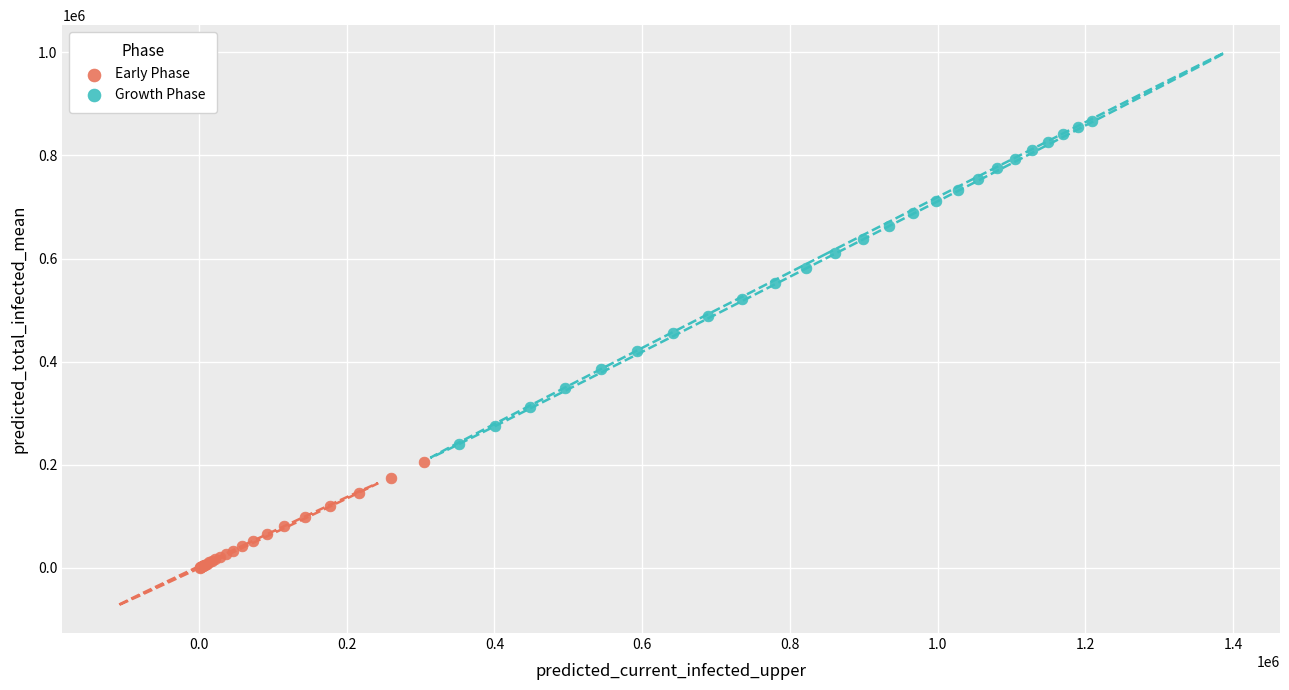

Which series has the widest spread of Y values?

Growth Phase